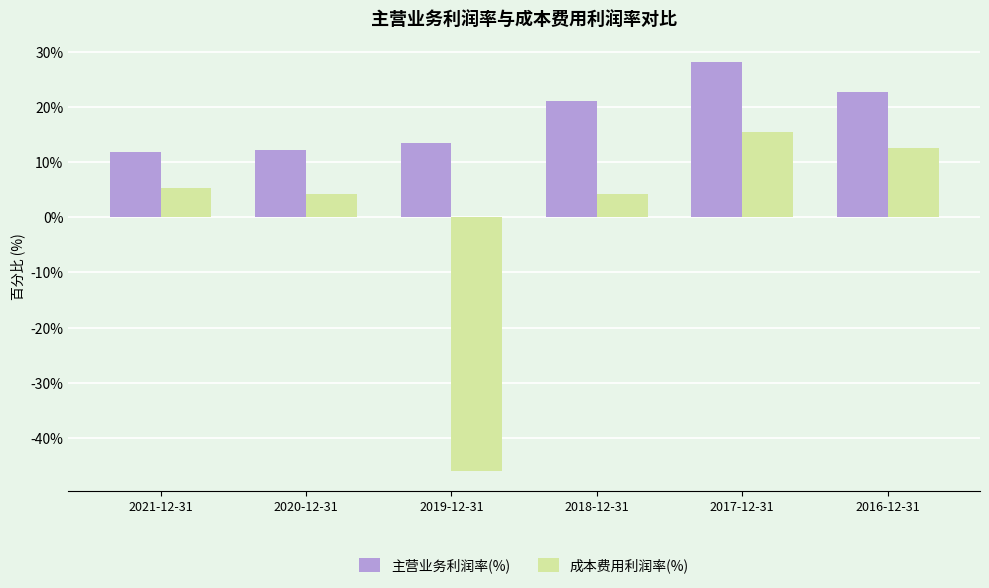

How many data points in 主营业务利润率(%) are above 21?

3